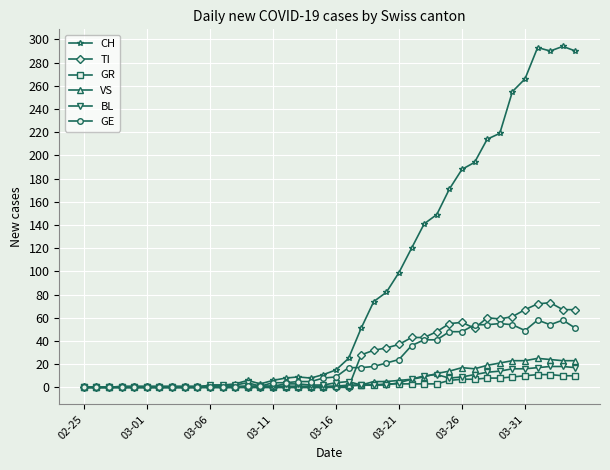

Which series has the largest total across all categories?

CH